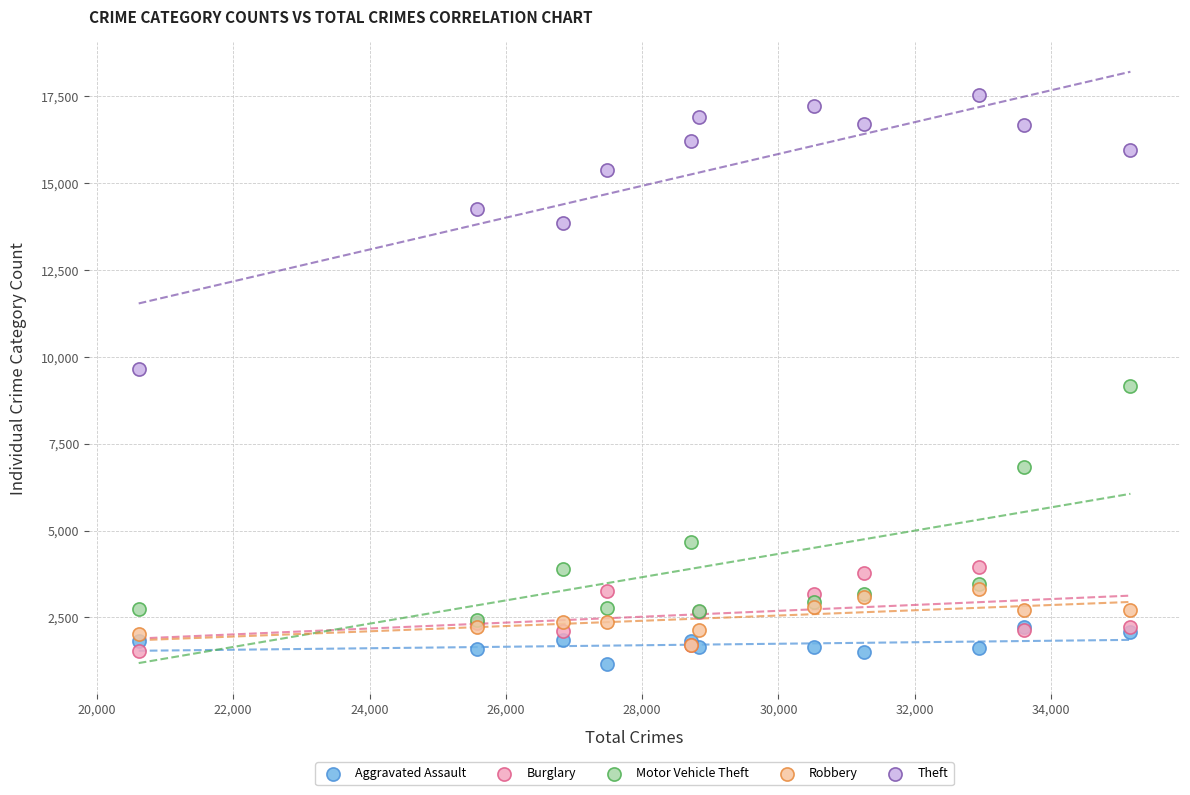

In the Theft series, what Y value is closest to 13604?

13863